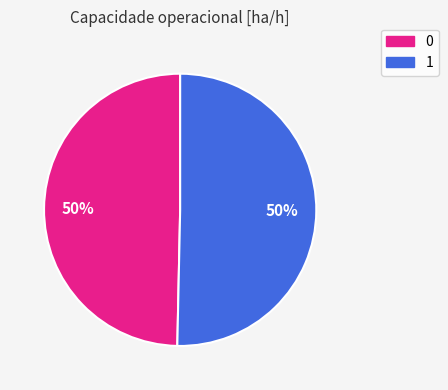

Approximately how many times larger is the value at 1 compared to 0?

1.0